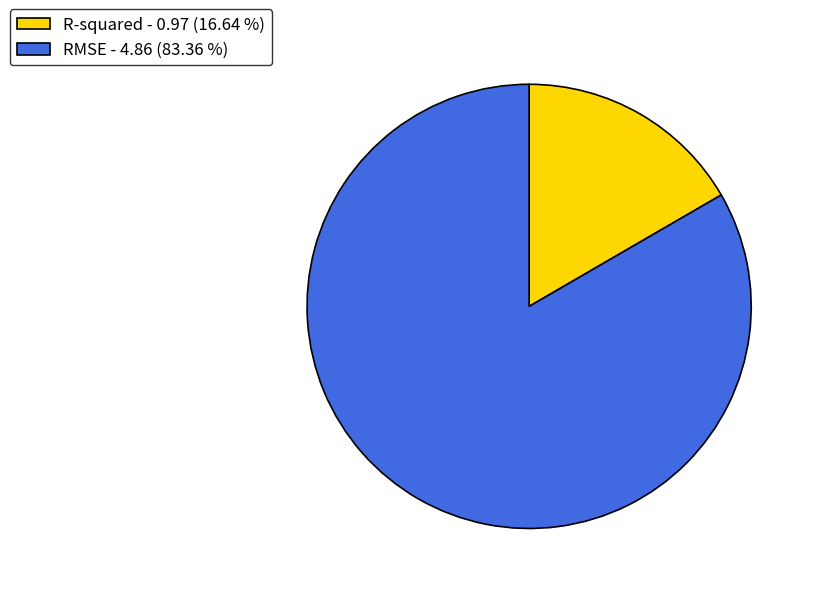

Is there a majority slice in this chart?

Yes